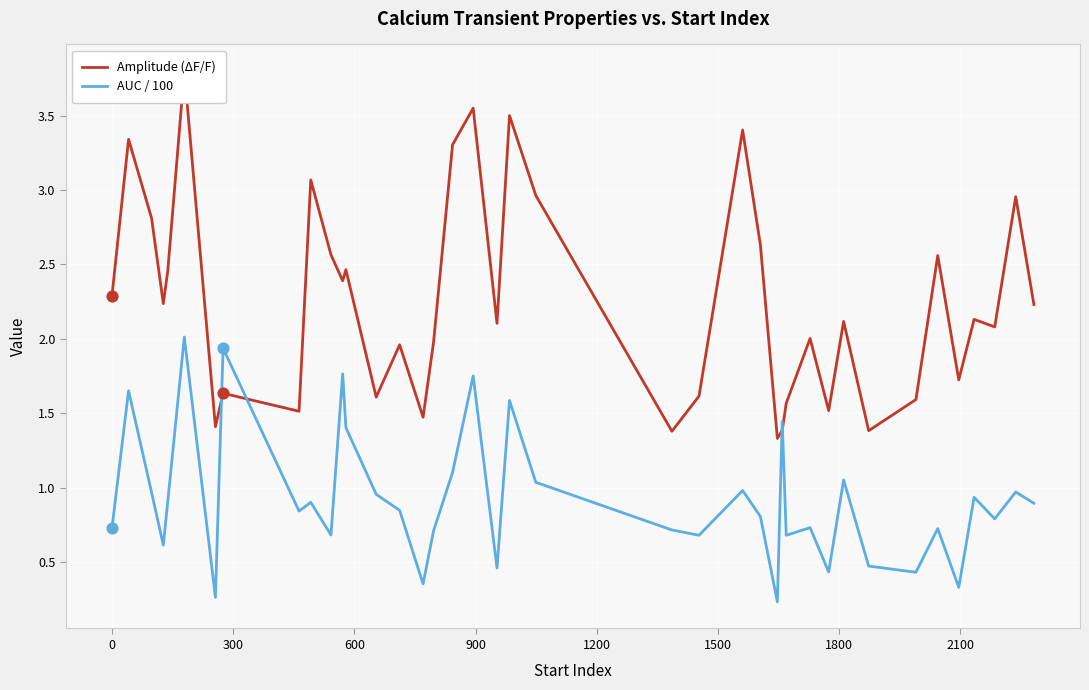

What are all the series names shown in the legend?

Amplitude (ΔF/F), AUC / 100